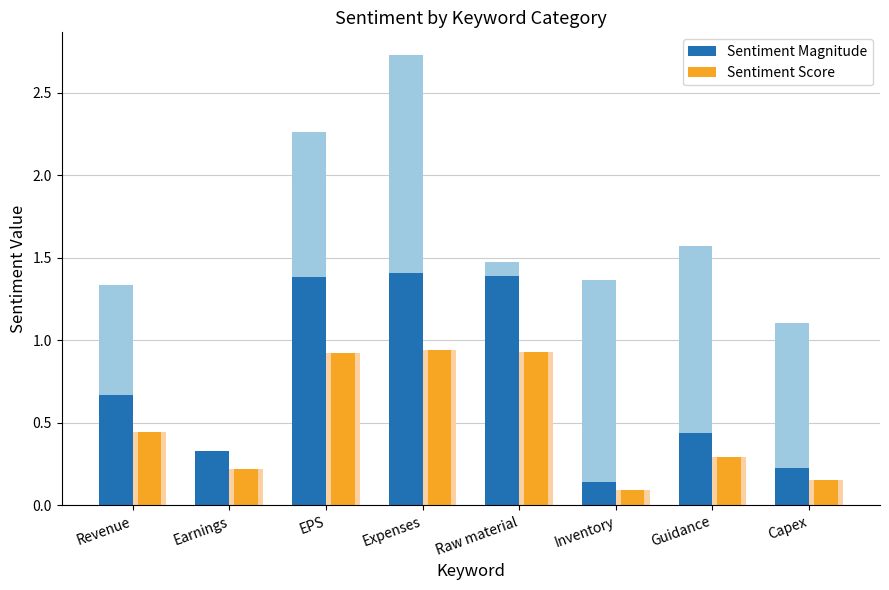

What is the minimum value shown in the chart?

0.1